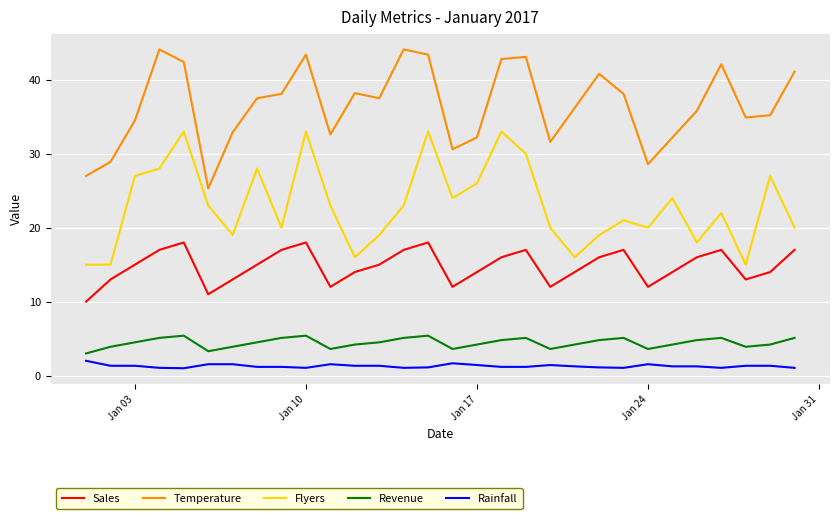

Rank the series by their maximum value, from highest to lowest.

Temperature, Flyers, Sales, Revenue, Rainfall